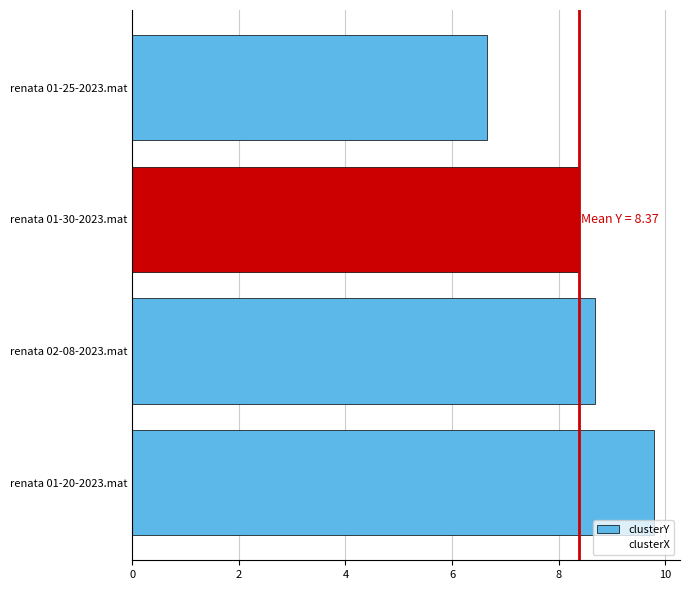

The clusterX series shows 0.5 at renata 02-08-2023.mat. True or false?

True